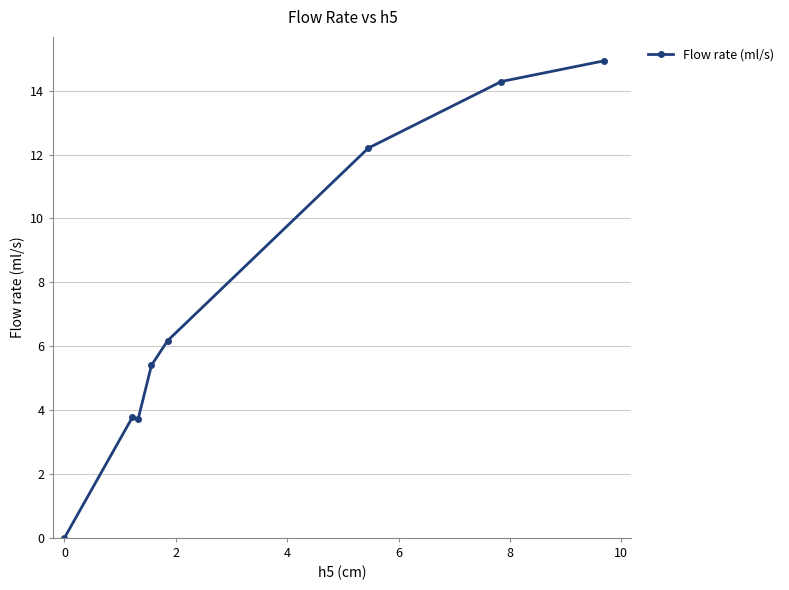

True or false: the data has more than 2 interior local peaks.

False